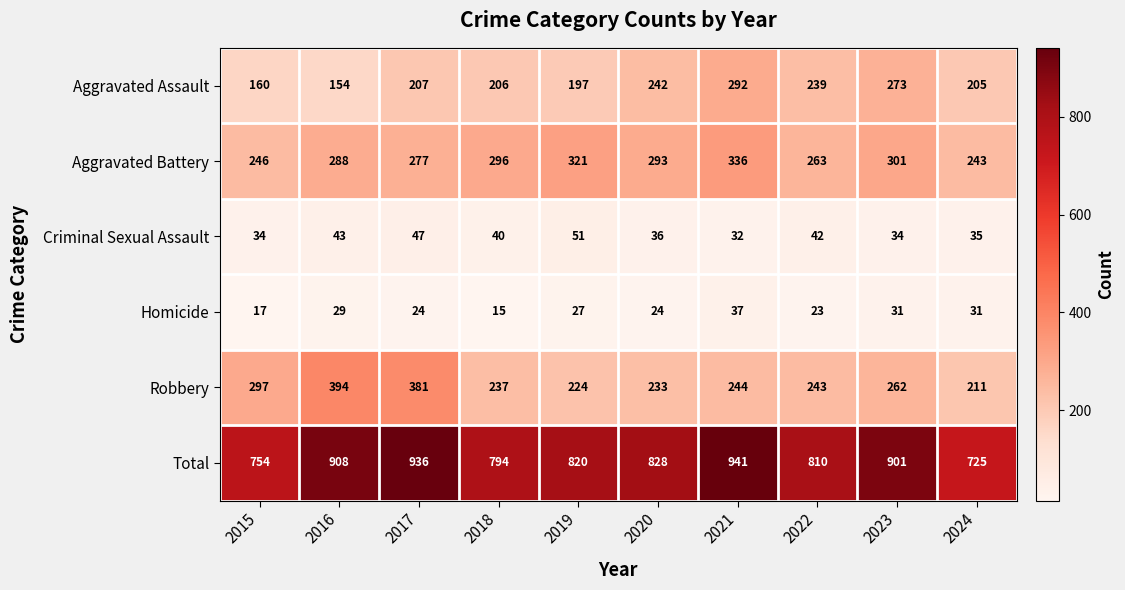

At which label is Criminal Sexual Assault closest to 41?

2018